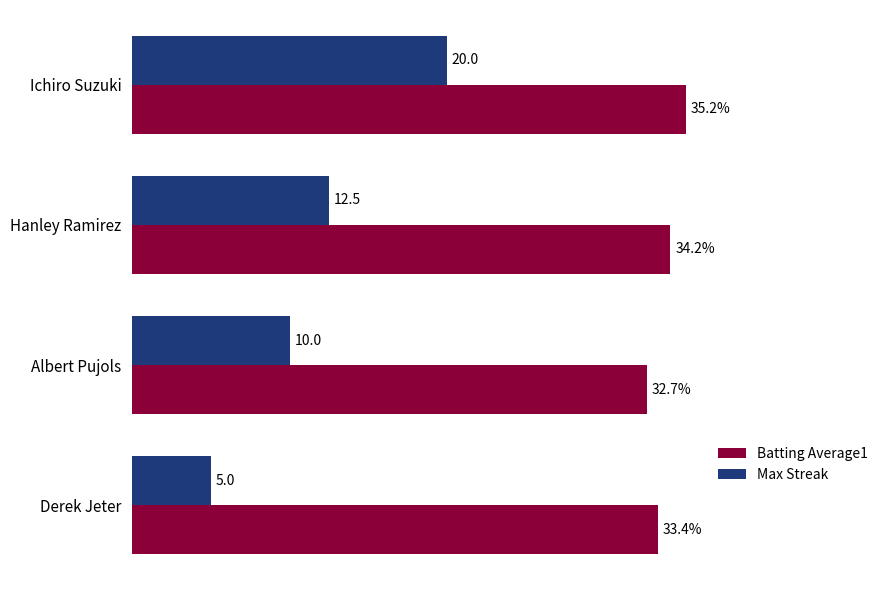

Which label corresponds to the largest value in the chart?

Ichiro Suzuki